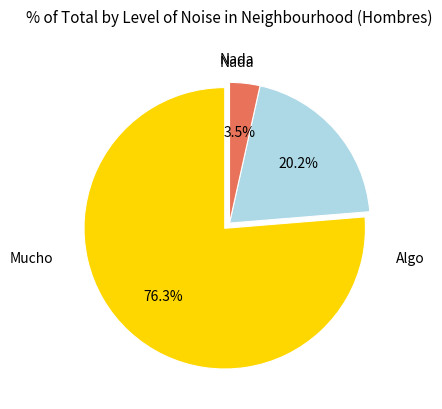

Count the number of slices in the pie.

3